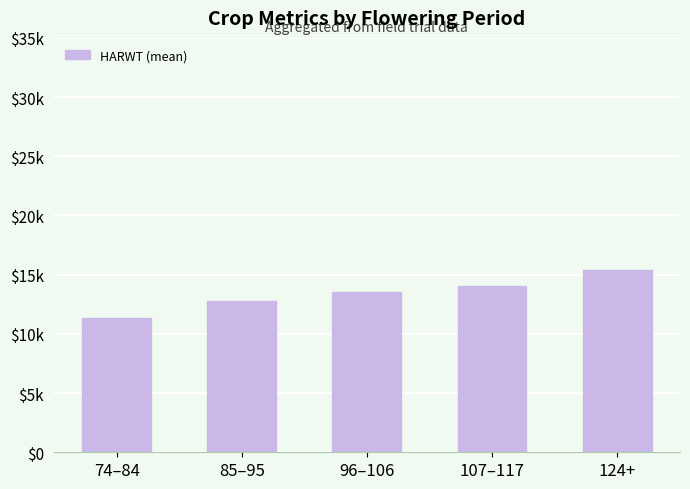

List the labels in order of value, largest first.

124+, 107–117, 96–106, 85–95, 74–84